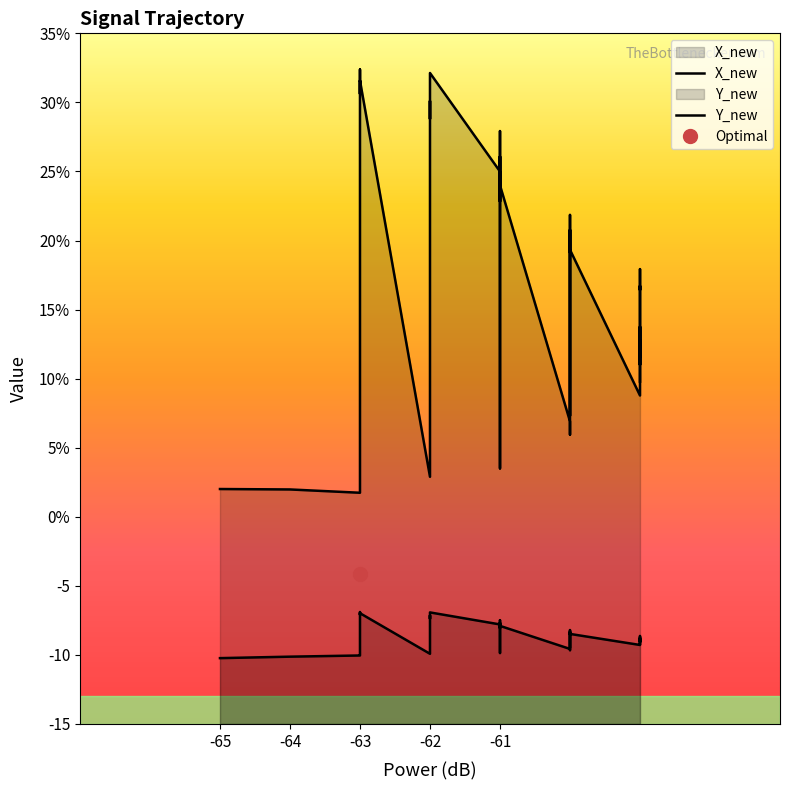

What is the value of the Y_new point at the 32nd from the left?

-9.2